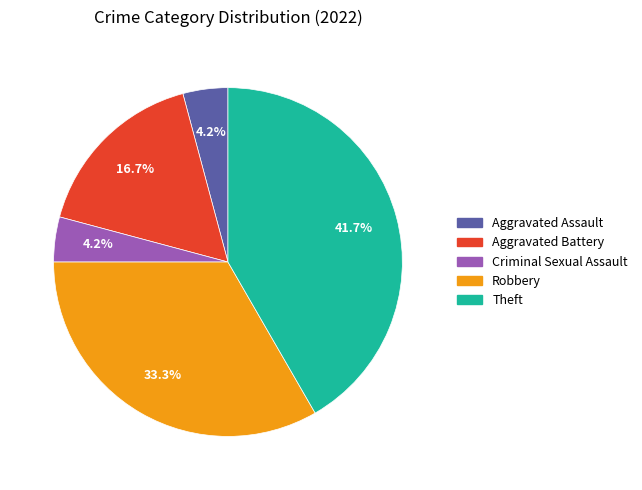

Does any single category account for the majority?

No